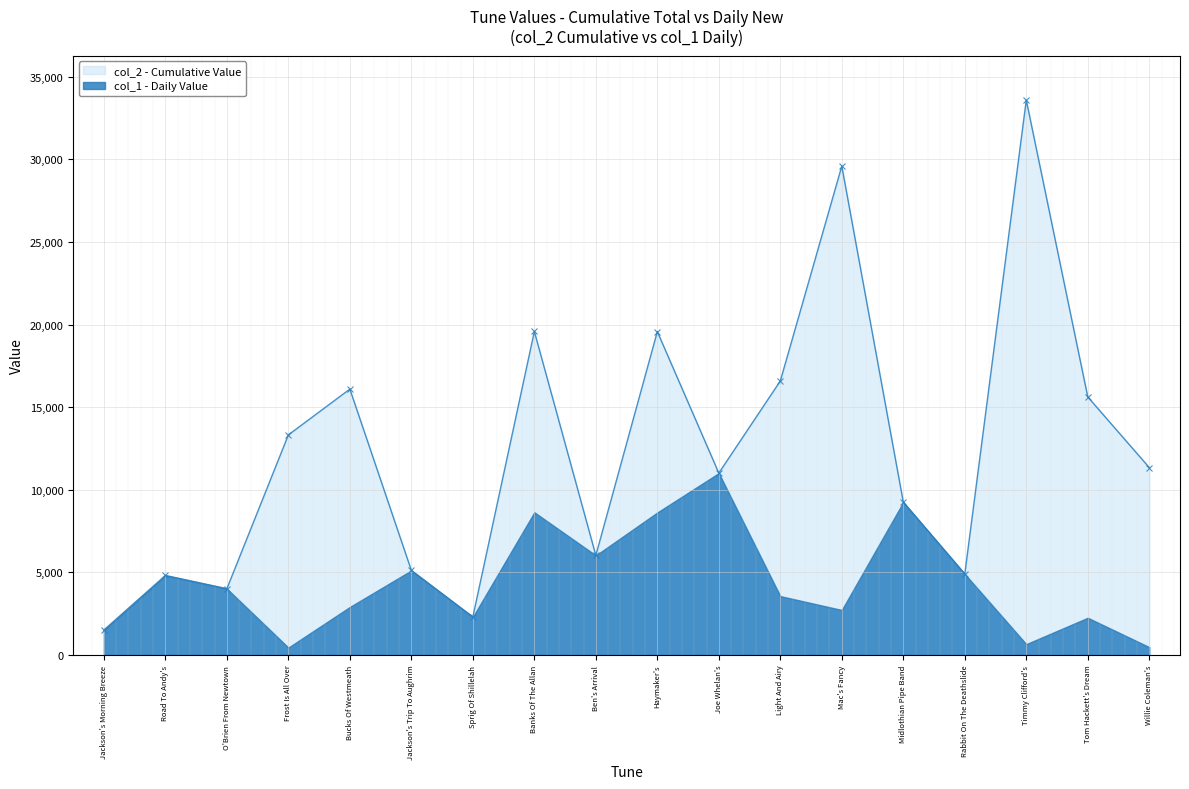

At which category does the chart reach its minimum across all series?

Jackson's Morning Breeze